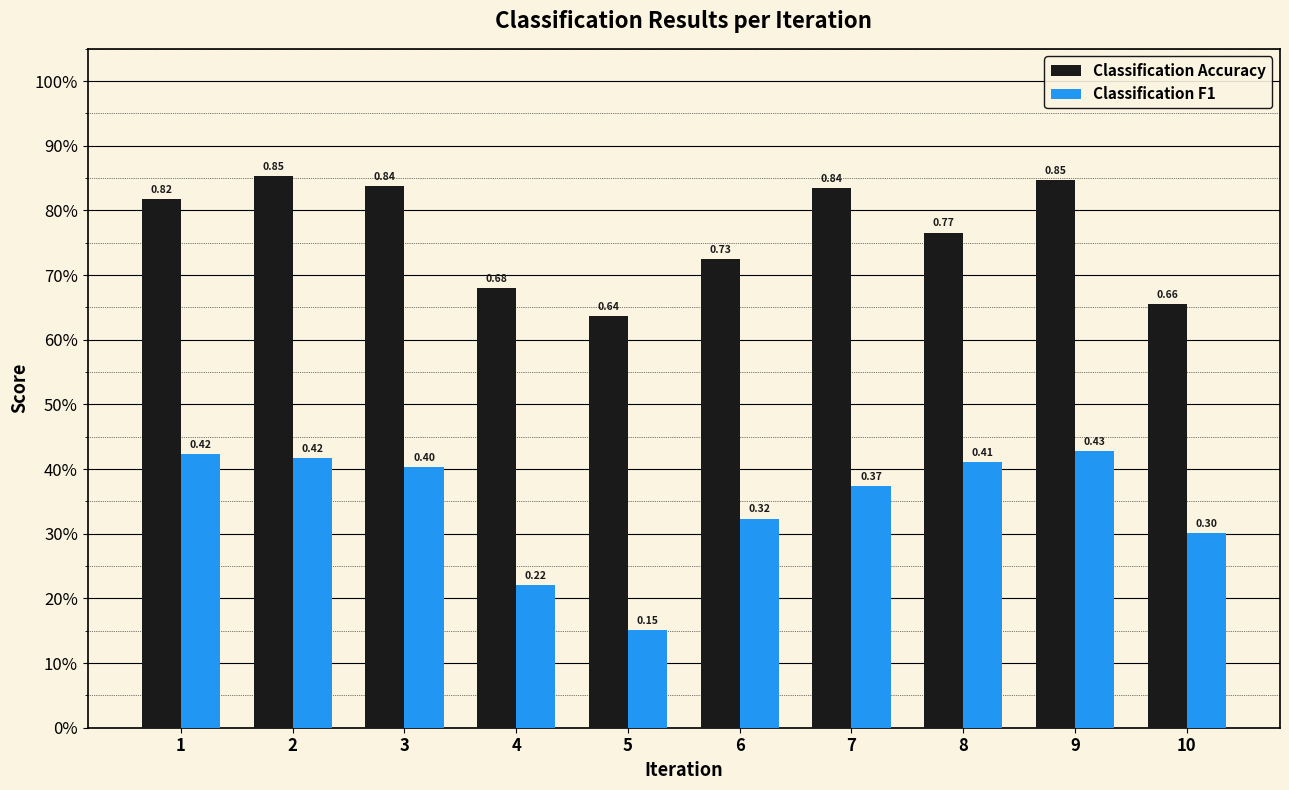

What are all the series names shown in the legend?

Classification Accuracy, Classification F1